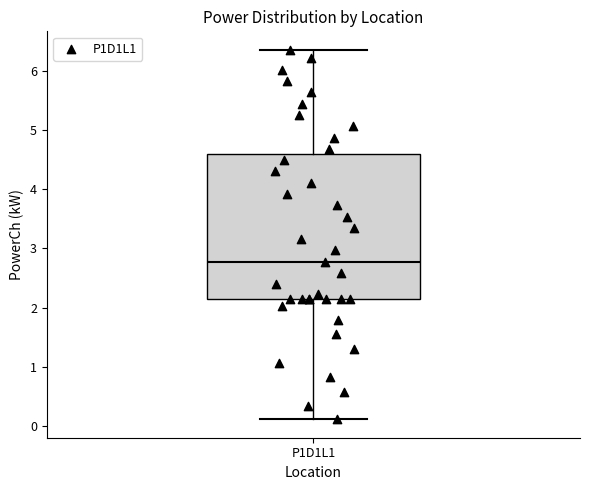

Where does the median line of the box for P1D1L1 sit on the y-axis? The values are not printed on the chart, so give them approximately, as read against the axis.

2.8